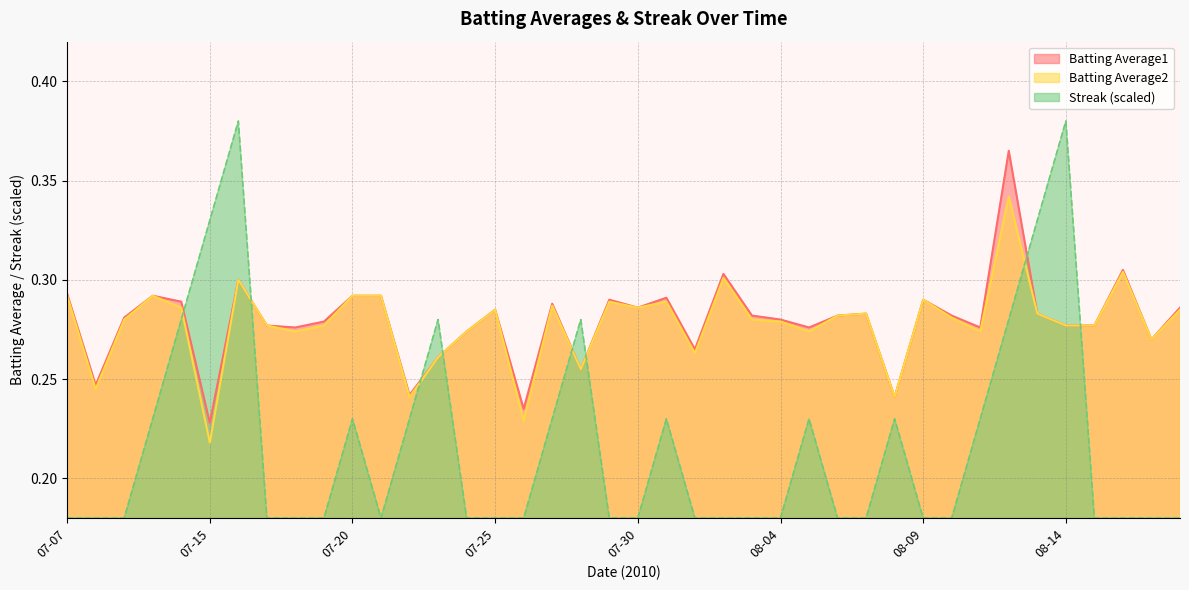

In Streak, how many points are higher than both neighbors (excluding endpoints)?

8